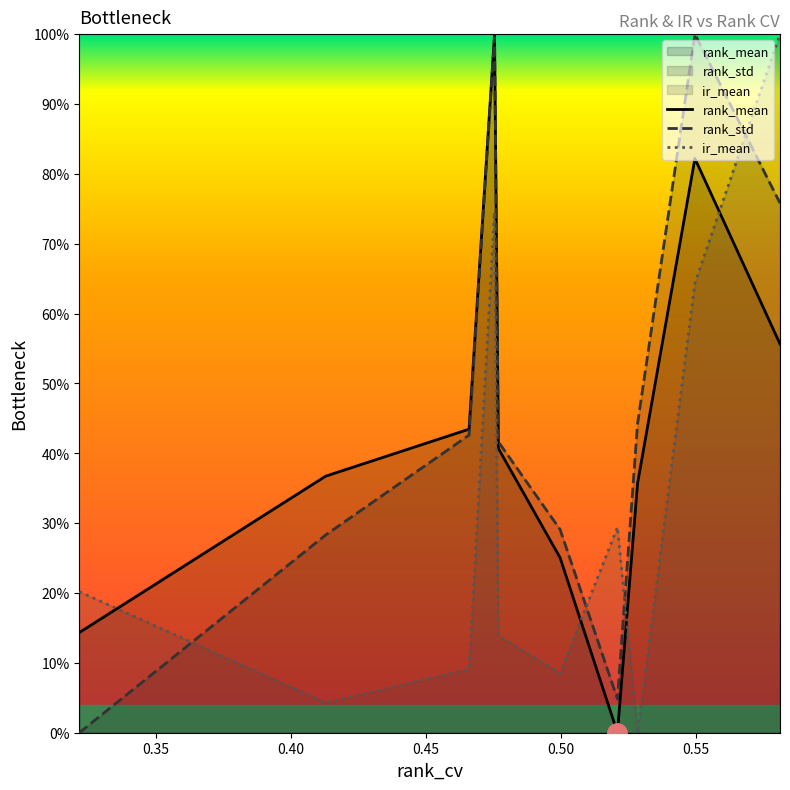

What is the greatest value displayed?

100.0